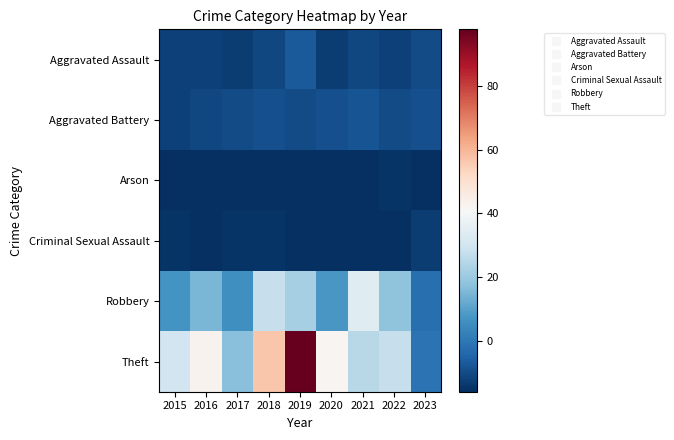

Count the number of categories in the chart.

9